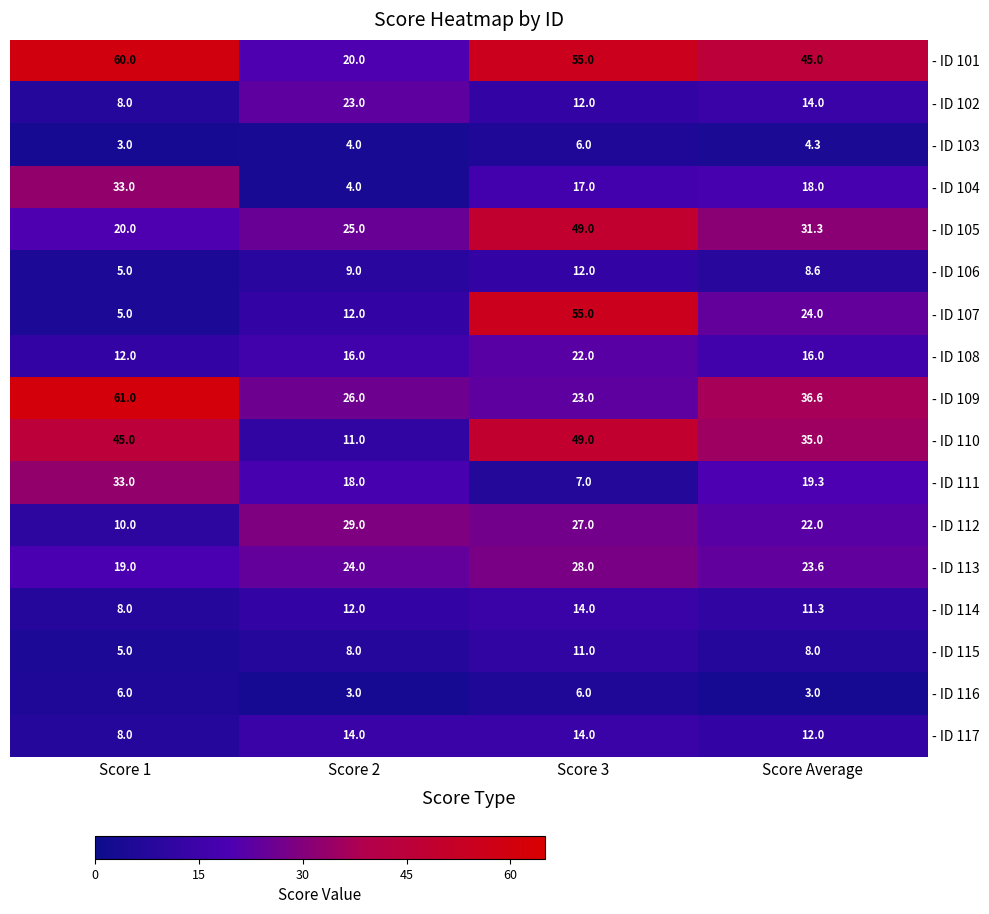

What is the difference between the highest and lowest values at Score 3?

49.0